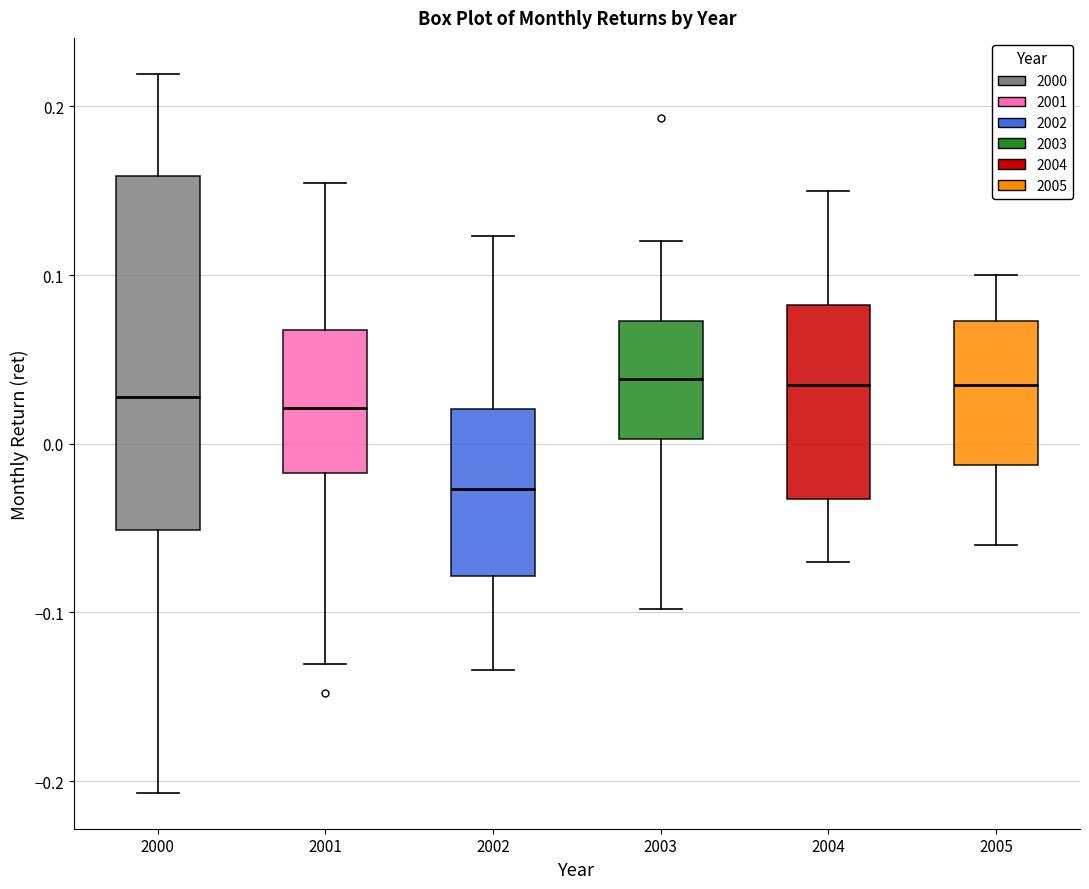

Reading left to right, transcribe this box plot: for each box, give where its median line is, the range the box spans, and where its two whiskers end, as read against the y-axis. The values are not printed on the chart, so give them approximately, as read against the axis.

2000: median 0.03, box -0.05 to 0.16, whiskers -0.21 to 0.22
2001: median 0.02, box -0.02 to 0.07, whiskers -0.13 to 0.15
2002: median -0.03, box -0.08 to 0.02, whiskers -0.13 to 0.12
2003: median 0.04, box 0.00 to 0.07, whiskers -0.10 to 0.12
2004: median 0.04, box -0.03 to 0.08, whiskers -0.07 to 0.15
2005: median 0.04, box -0.01 to 0.07, whiskers -0.06 to 0.10